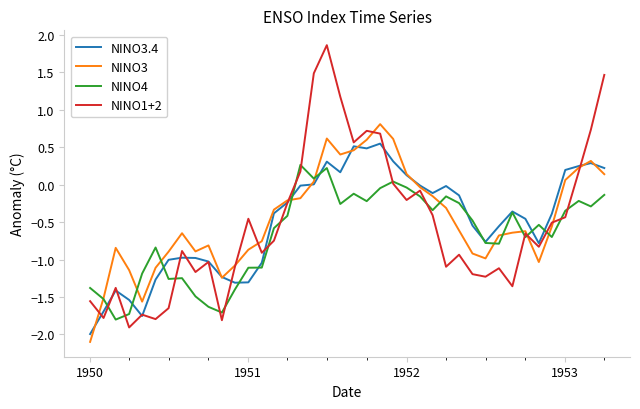

What are all the series names shown in the legend?

NINO3.4, NINO3, NINO4, NINO1+2